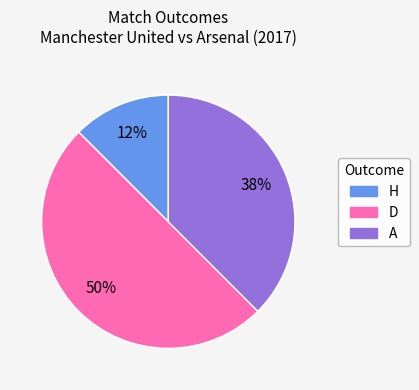

How many slices are in this pie chart?

3